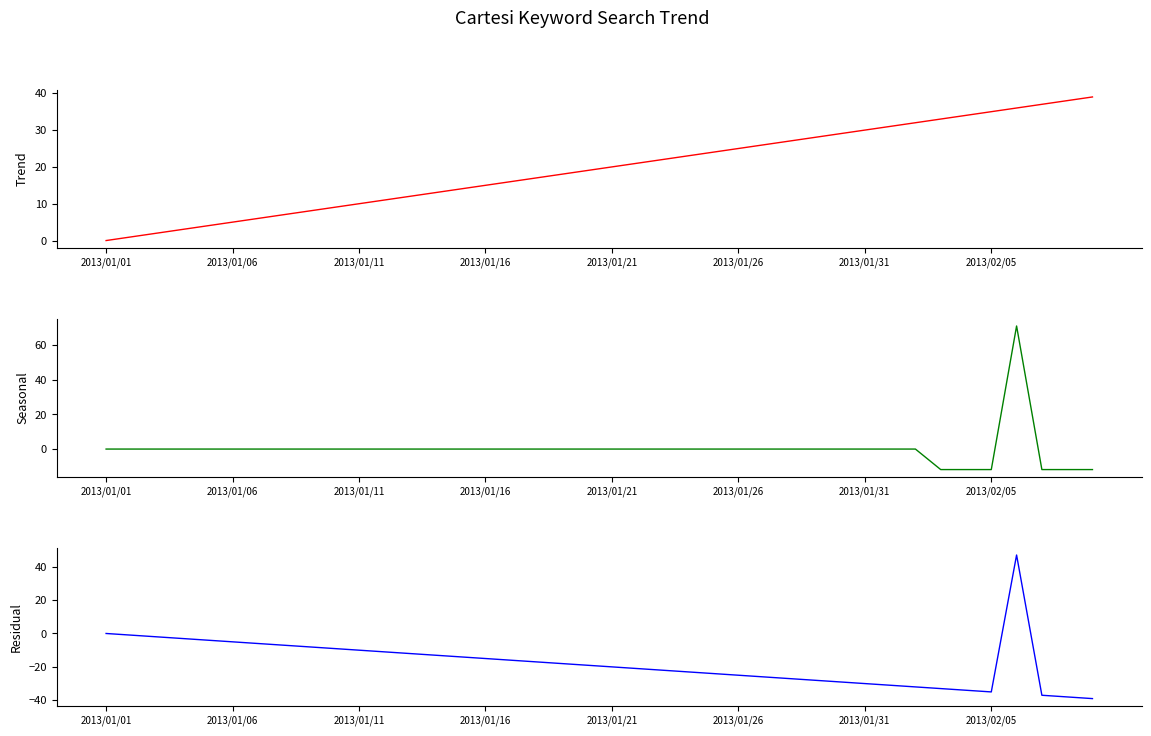

Which category has the lowest value in the col_0 (trend) series?

2013/01/01